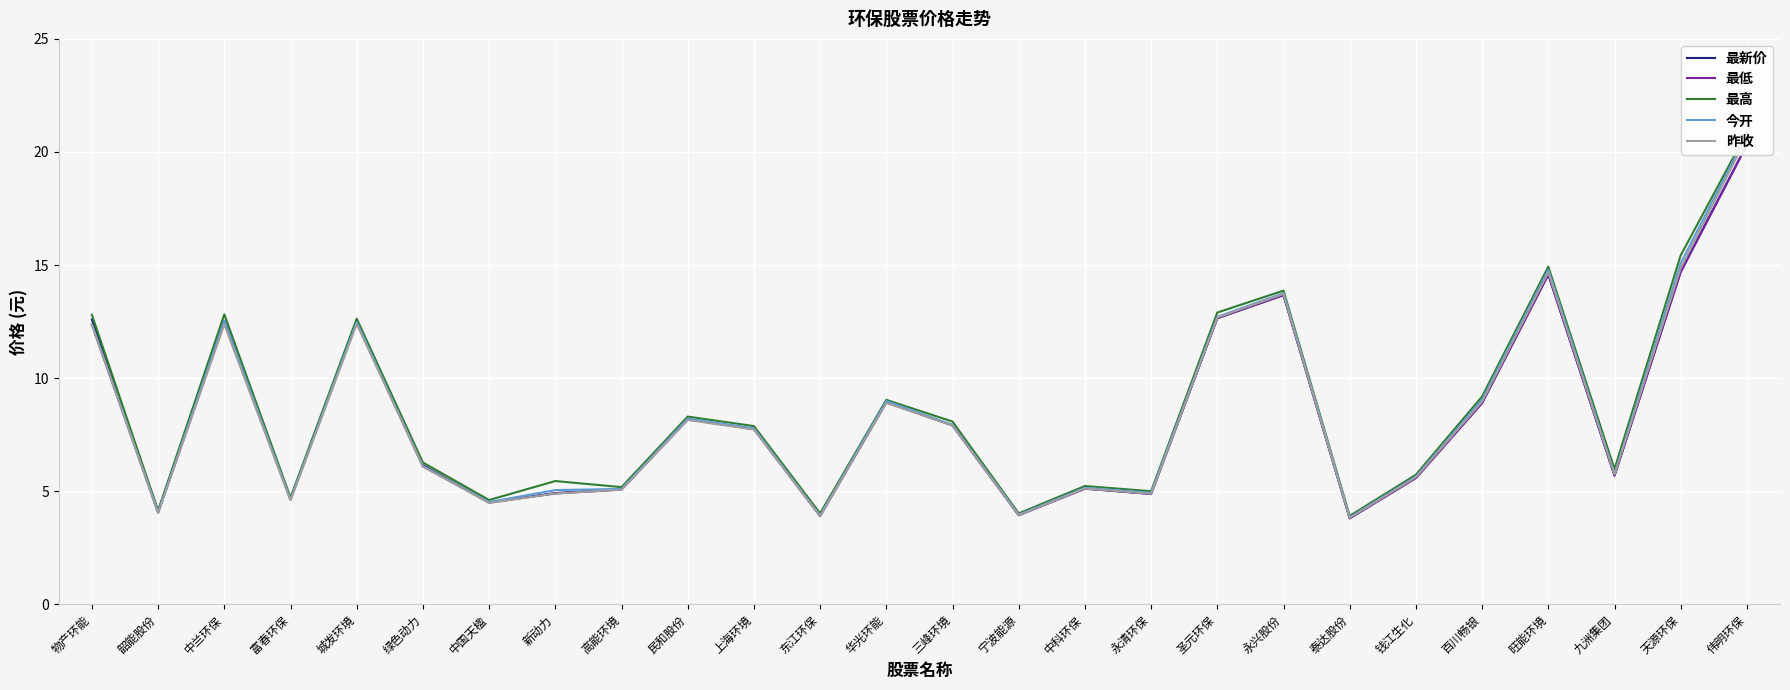

At how many categories does at least one series exceed 11?

8